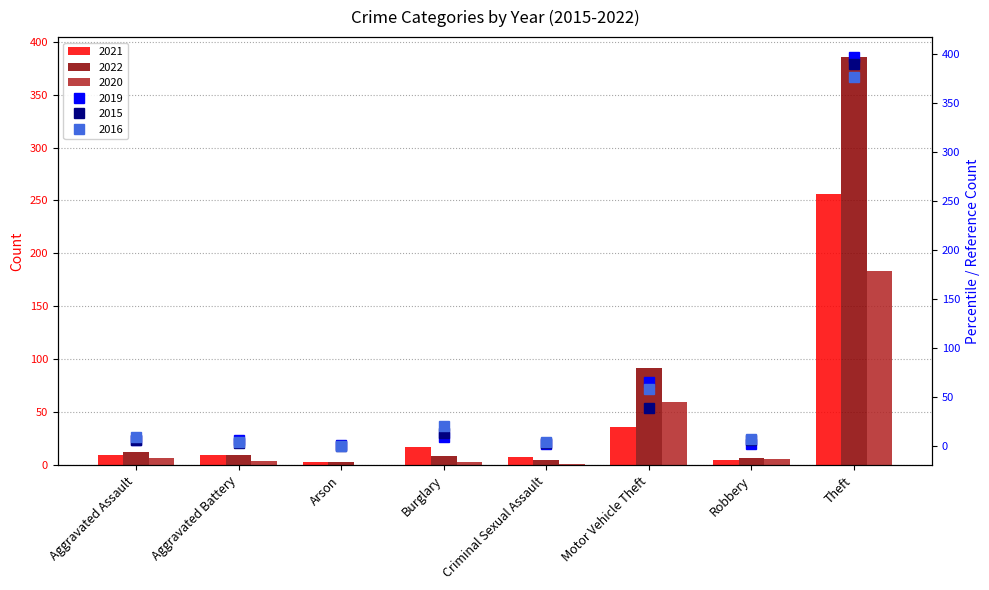

At which category is the sum across all series the highest?

Theft